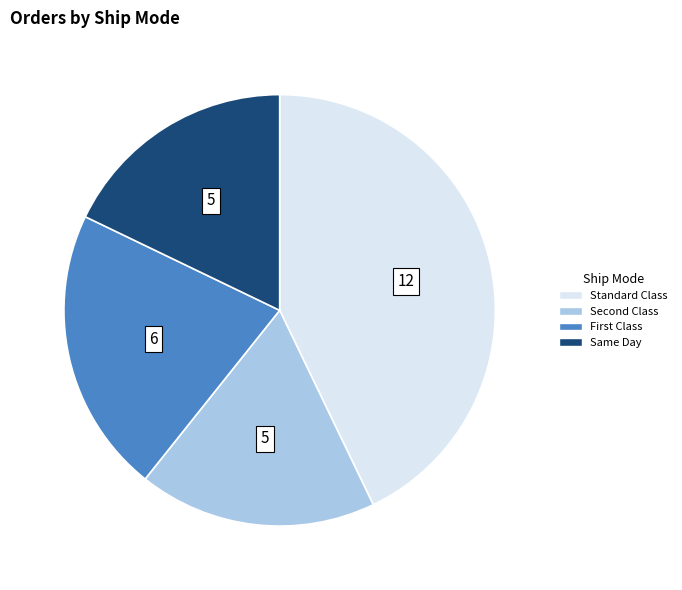

True or false: Standard Class accounts for 43% of the total.

True